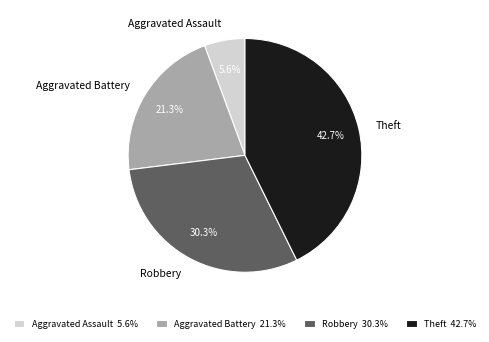

How many segments does this pie chart have?

4